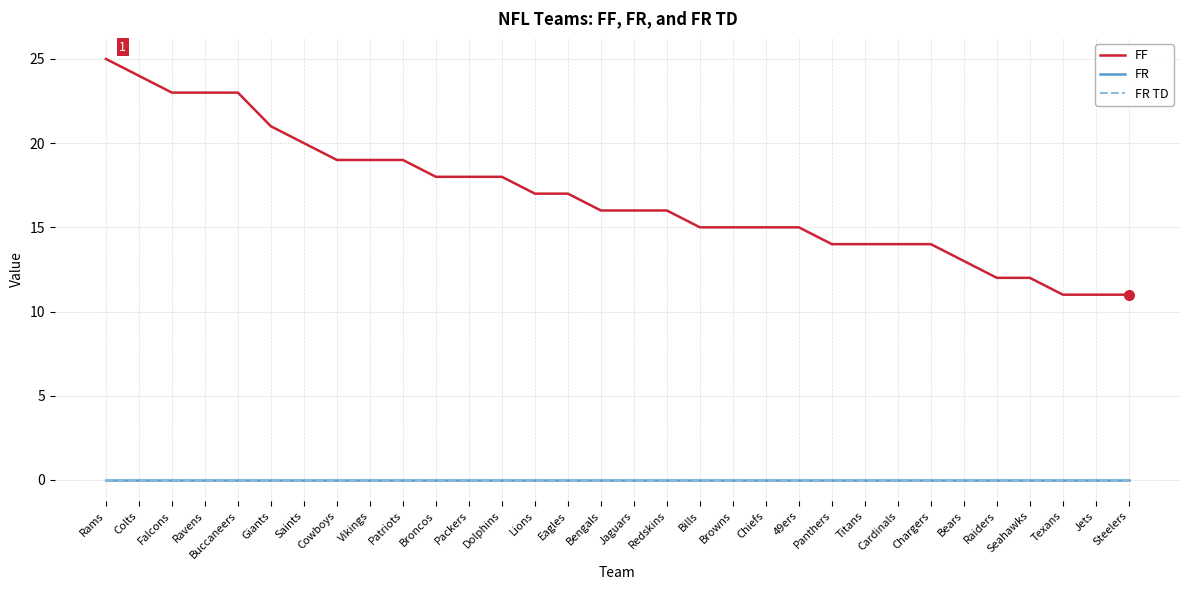

True or false: FF and FR intersect in this chart.

False